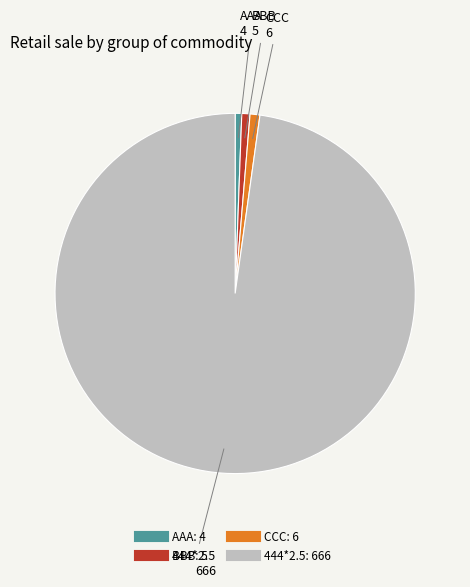

Between AAA and 444*2.5, which is larger?

444*2.5